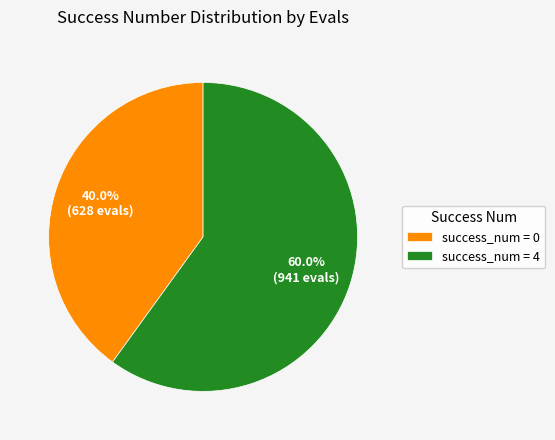

Which slice is the largest?

success_num = 4